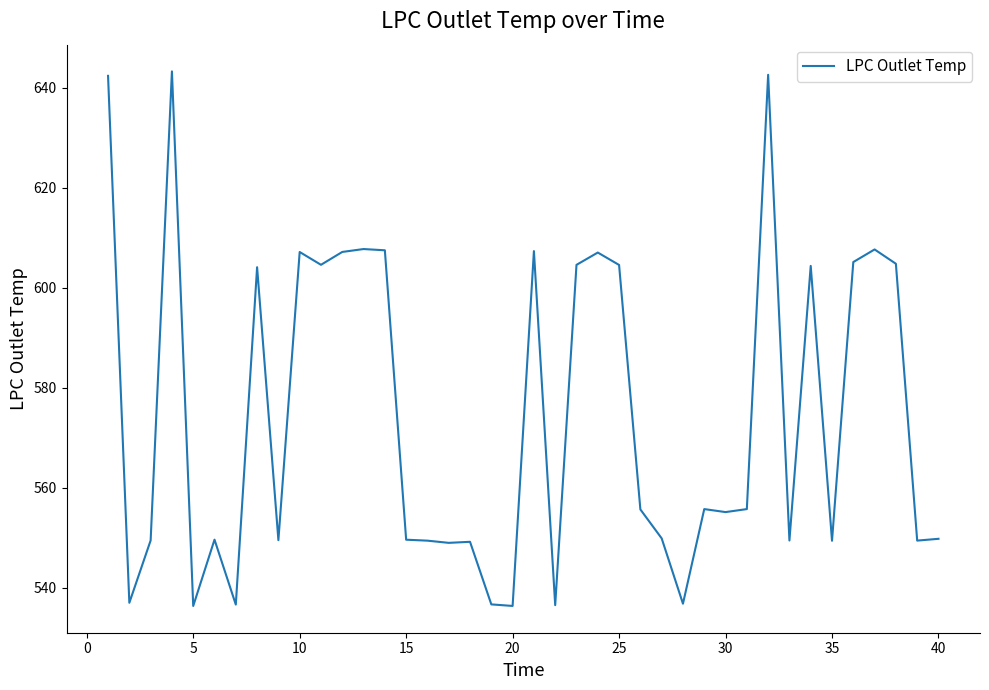

What is the minimum value shown in the chart?

536.4